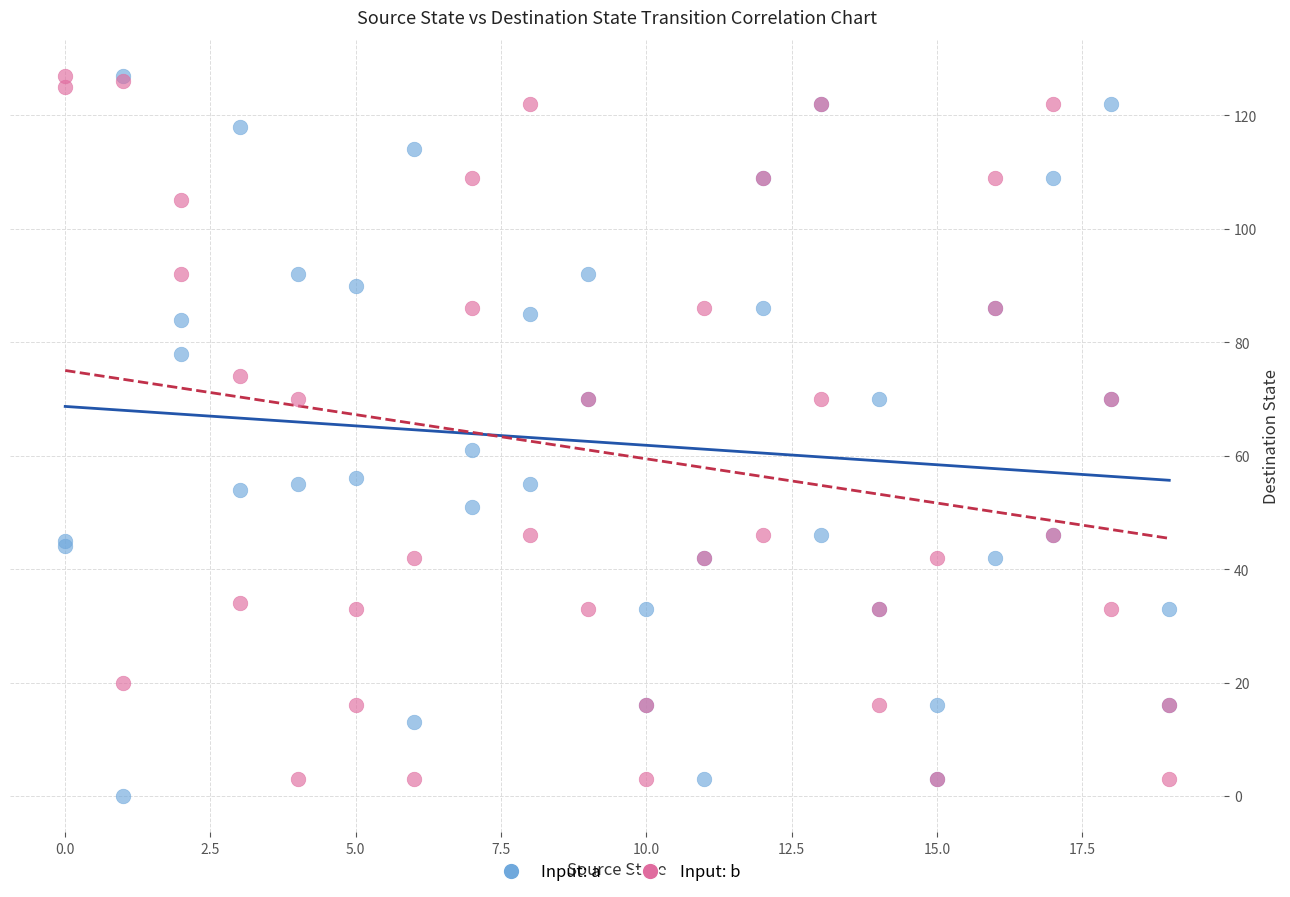

In the Input: a series, what Y value is closest to 63?

61